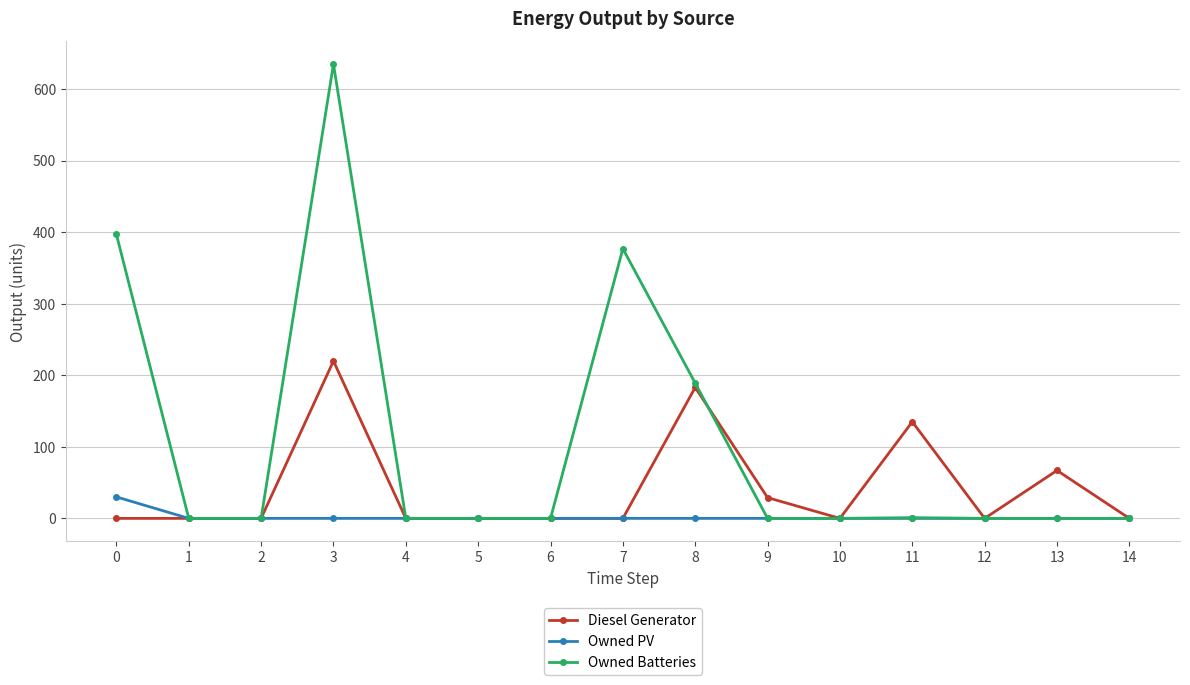

Which series has the largest total across all categories?

Owned Batteries